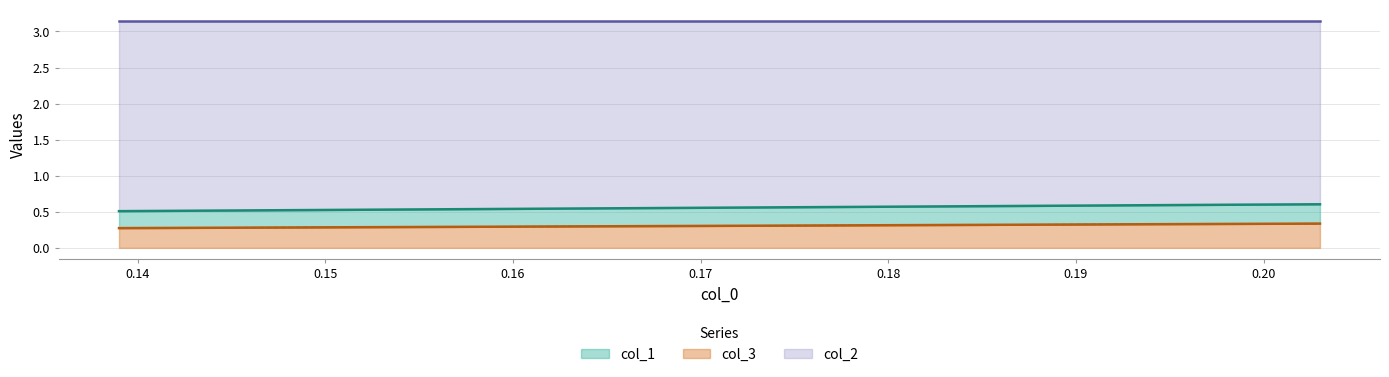

Which has a higher value, 0.13901345291479783 or 0.2030075187969922?

0.2030075187969922